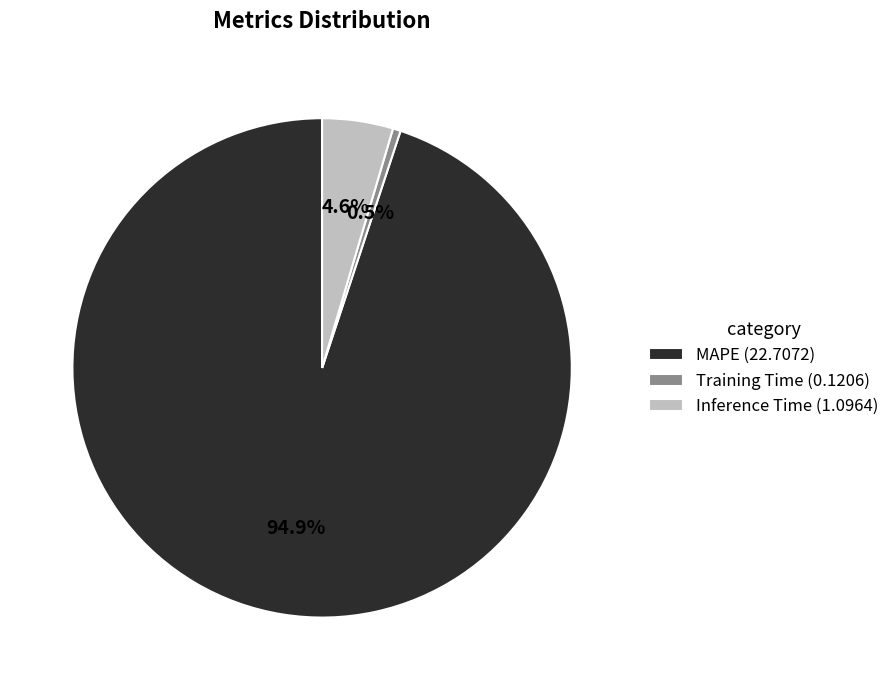

How much of the chart is everything except MAPE?

5.1%